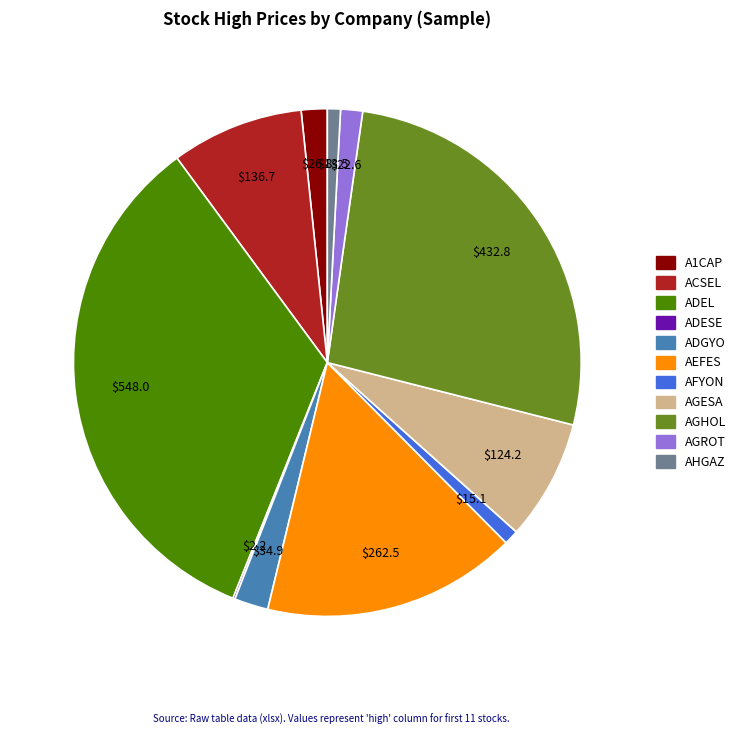

Does any single category account for the majority?

No